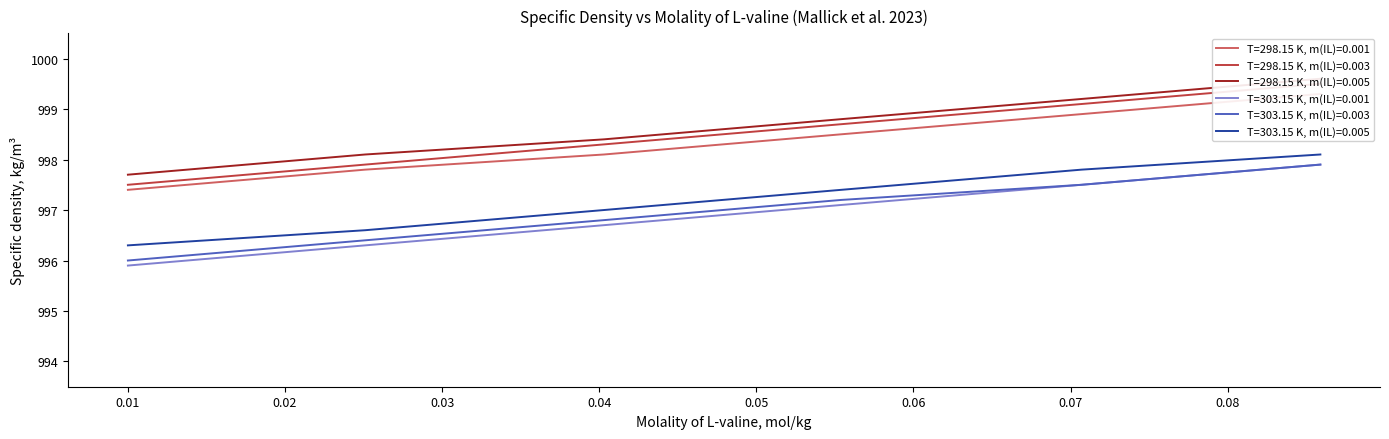

True or false: T=303.15 K, m(IL)=0.003 and T=303.15 K, m(IL)=0.005 cross at least once.

False